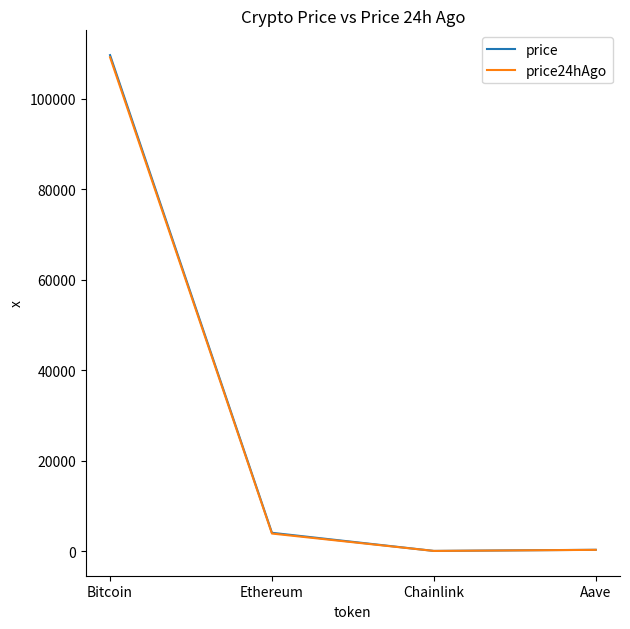

Where does the price24hAgo series first go above 3864?

Bitcoin